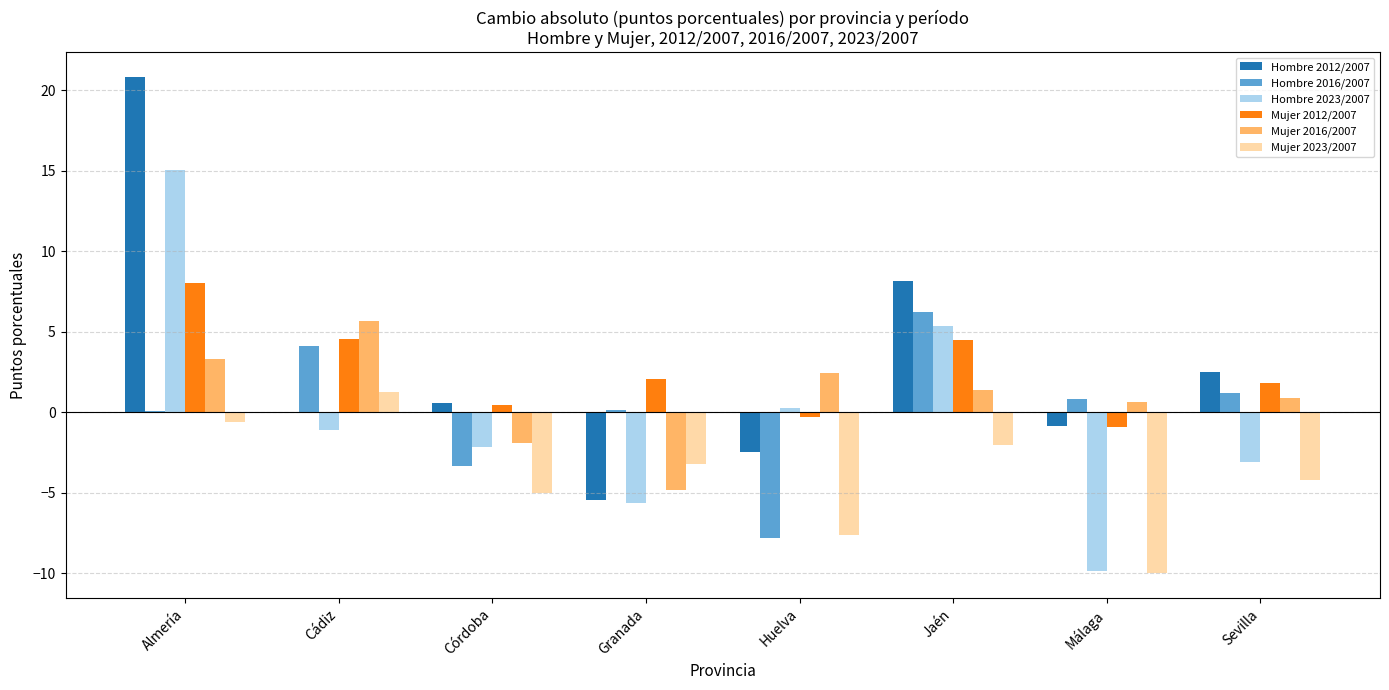

At which category is the sum across all series the highest?

Almería